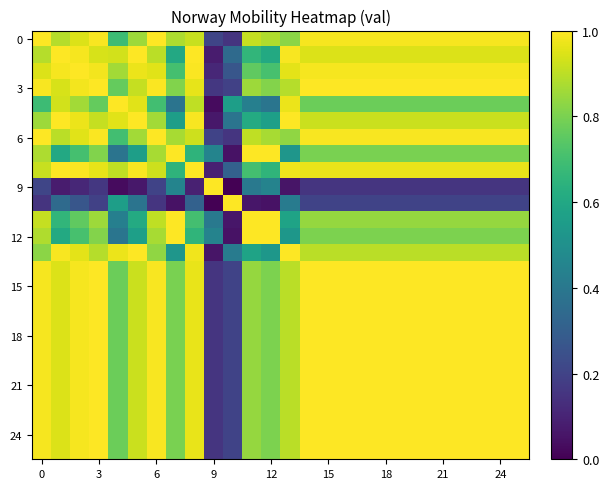

Count the number of categories in the chart.

26